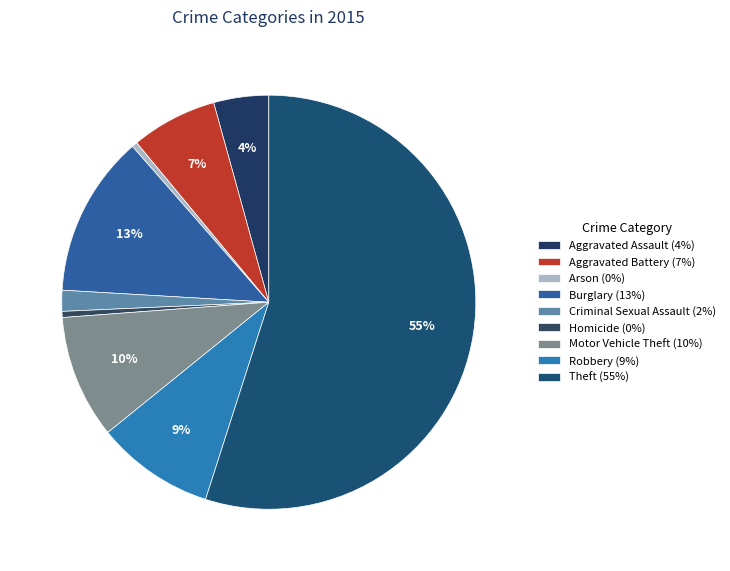

To the nearest percent, what portion does Burglary represent?

13%